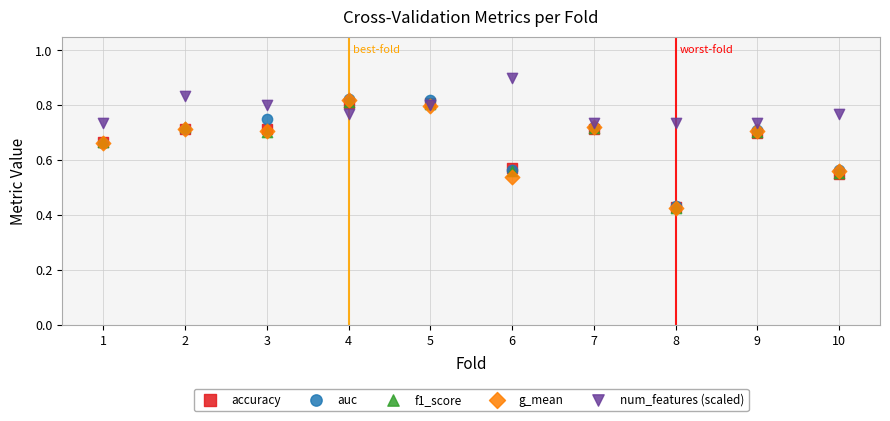

What are all the series names shown in the legend?

accuracy, auc, f1_score, g_mean, num_features (scaled)